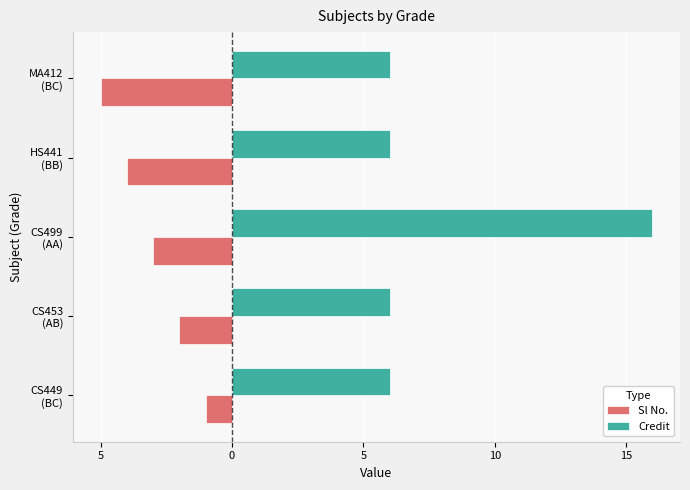

What are all the series names shown in the legend?

Sl No., Credit